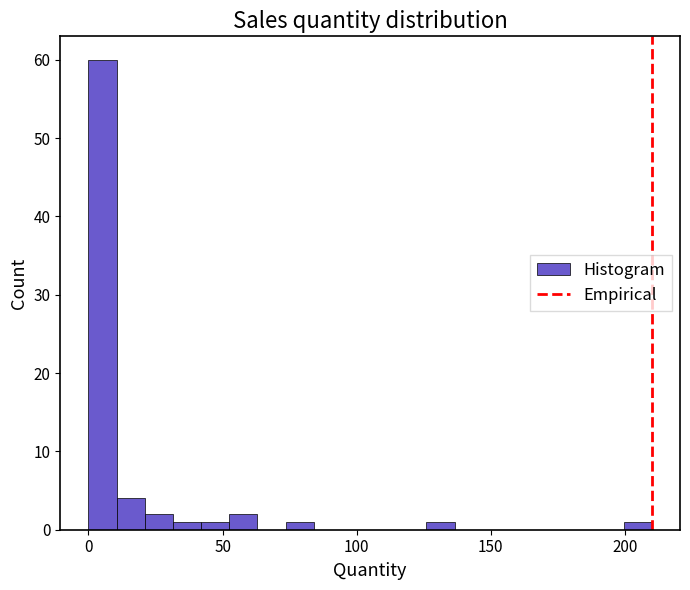

Read against the x-axis, roughly where is the centre of the tallest bar?

5